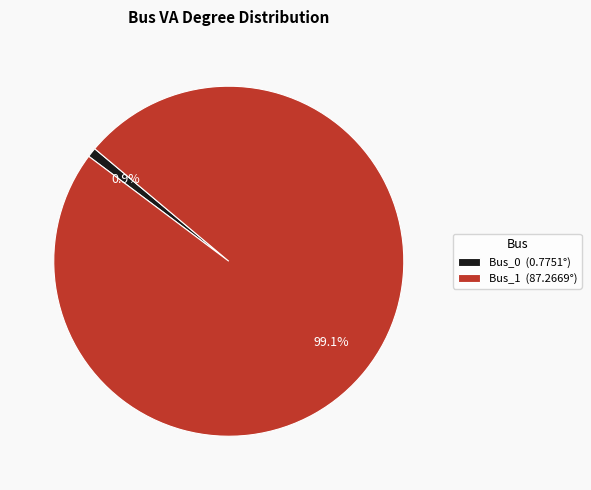

What is the smallest slice in the pie chart?

Bus_0